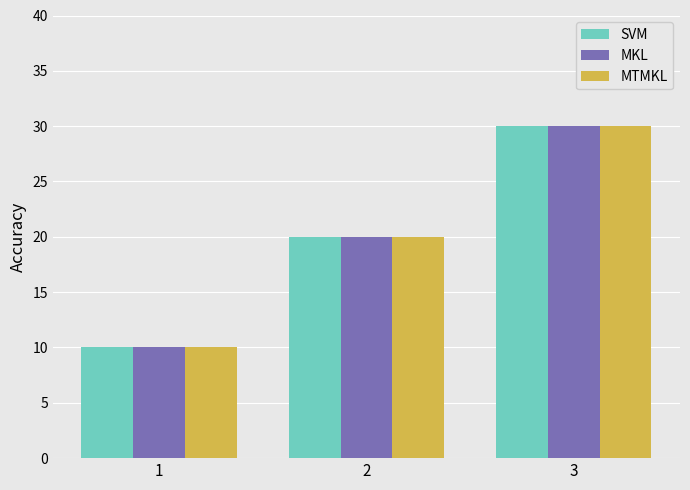

Reading left to right, extract all data points from this chart.

SVM: 1=10	2=20	3=30
MKL: 1=10	2=20	3=30
MTMKL: 1=10	2=20	3=30